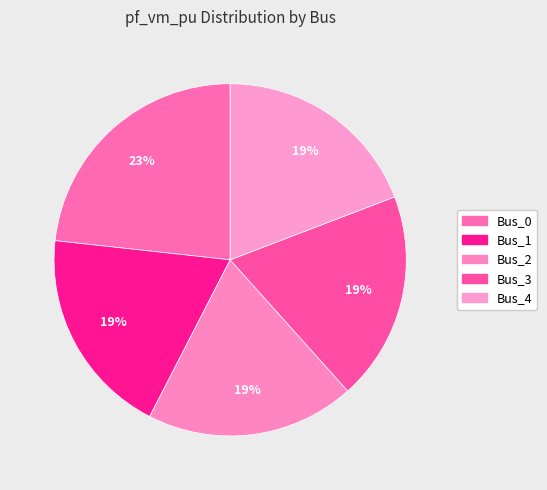

To the nearest percent, what is the average slice percentage?

20%